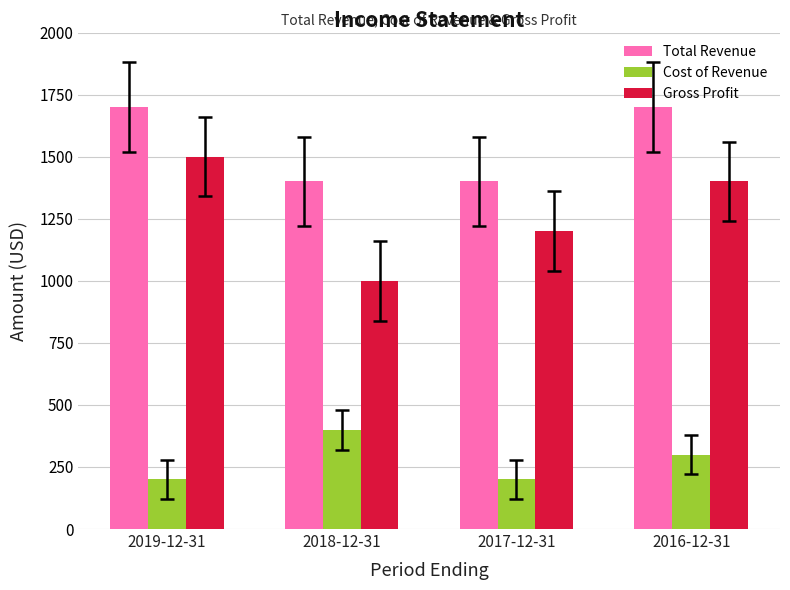

What is the average value of the Gross Profit series?

1275